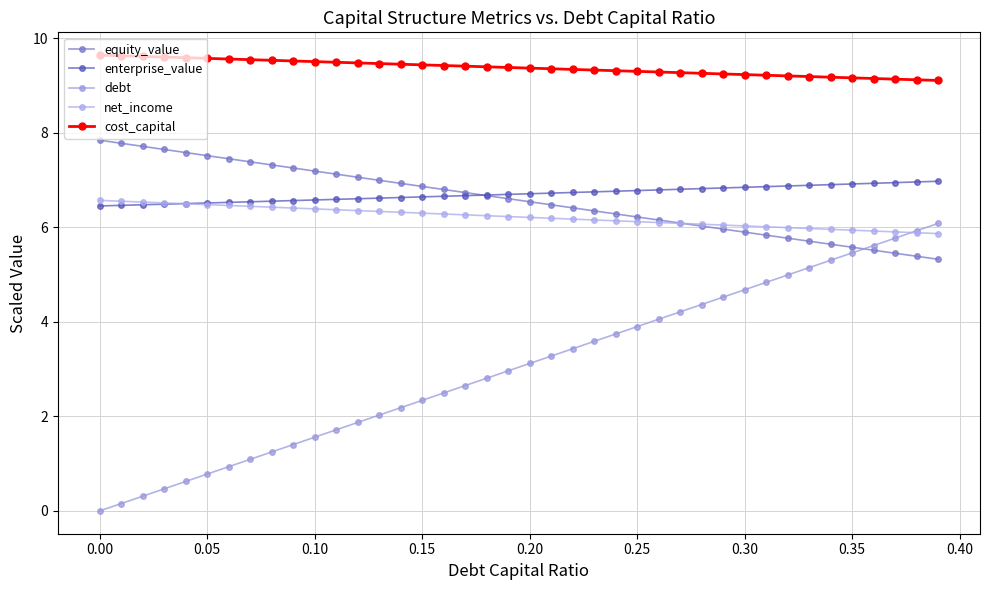

What is the value of the equity_value point at the 6th from the left?

7.5